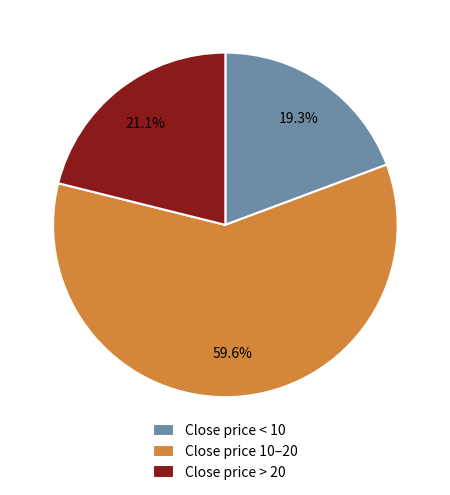

How many segments does this pie chart have?

3